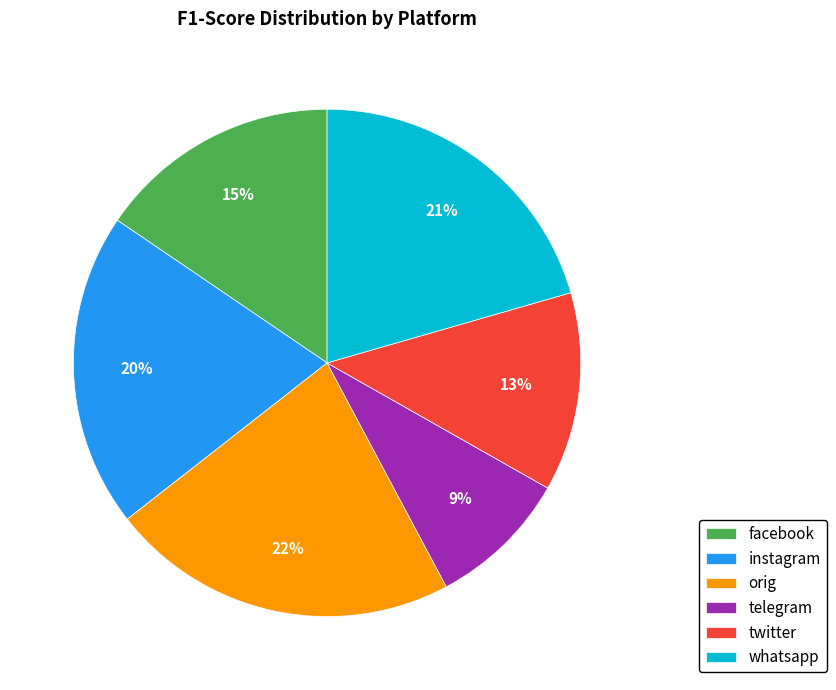

How many slices are in this pie chart?

6